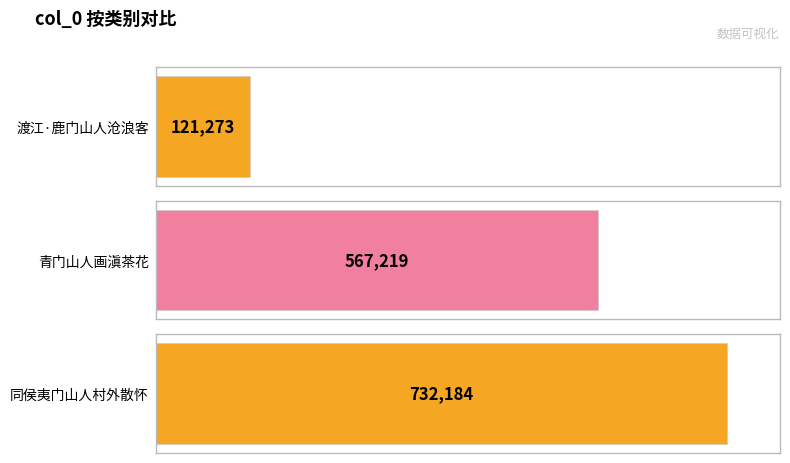

What is the sum of all values?

1420676